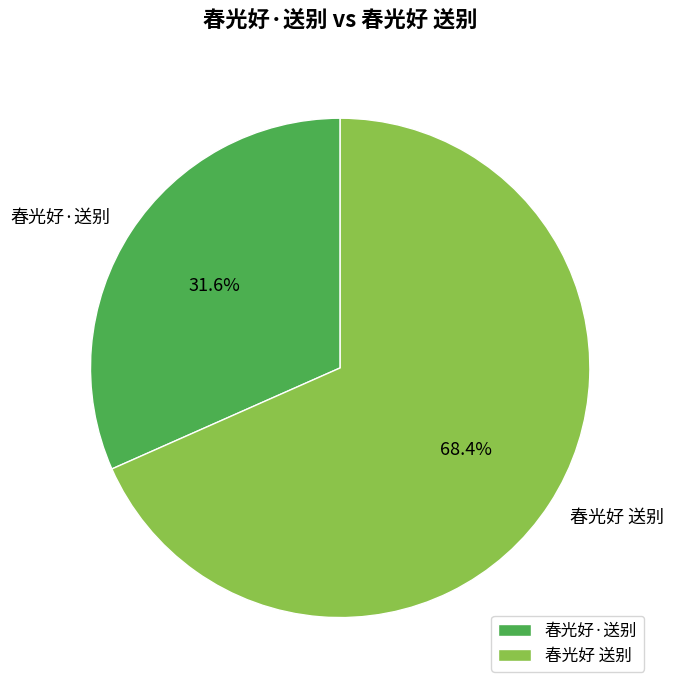

Is it true that 春光好·送别 is 32% of the pie?

True